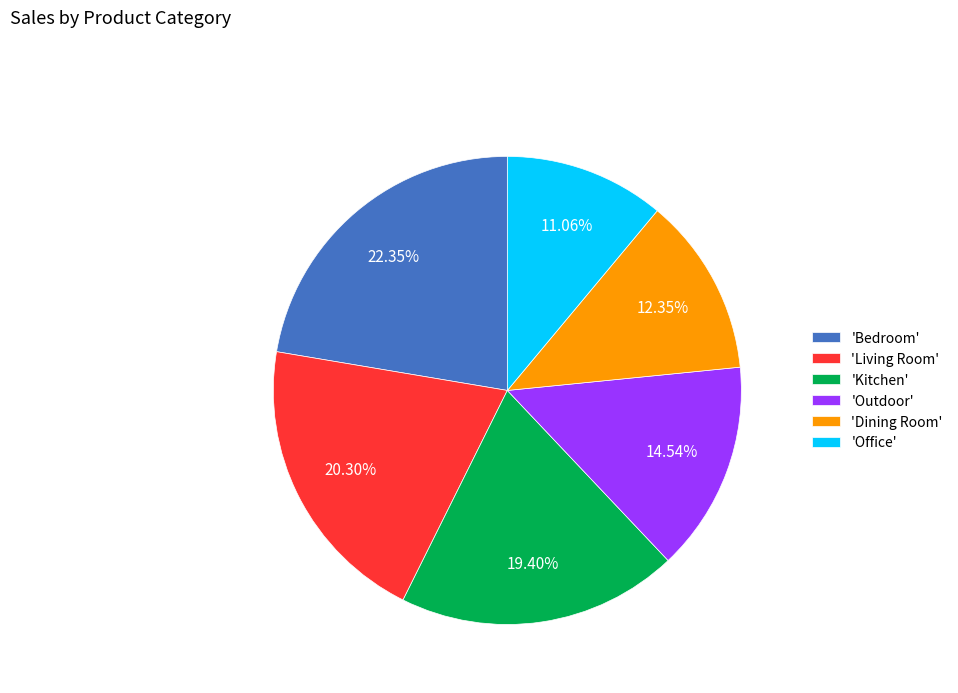

Which slice is the smallest?

'Office'